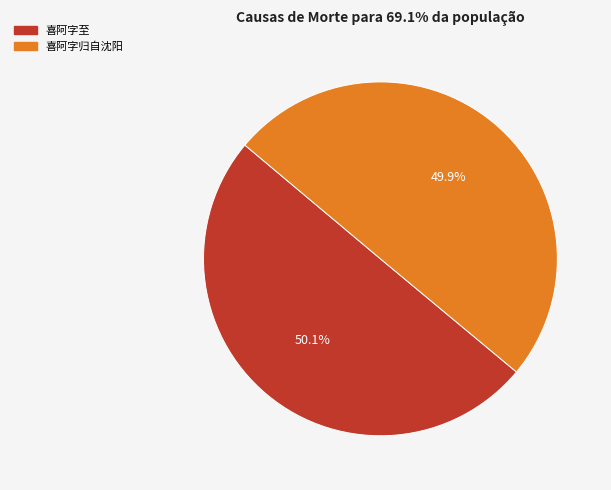

How many slices are in this pie chart?

2